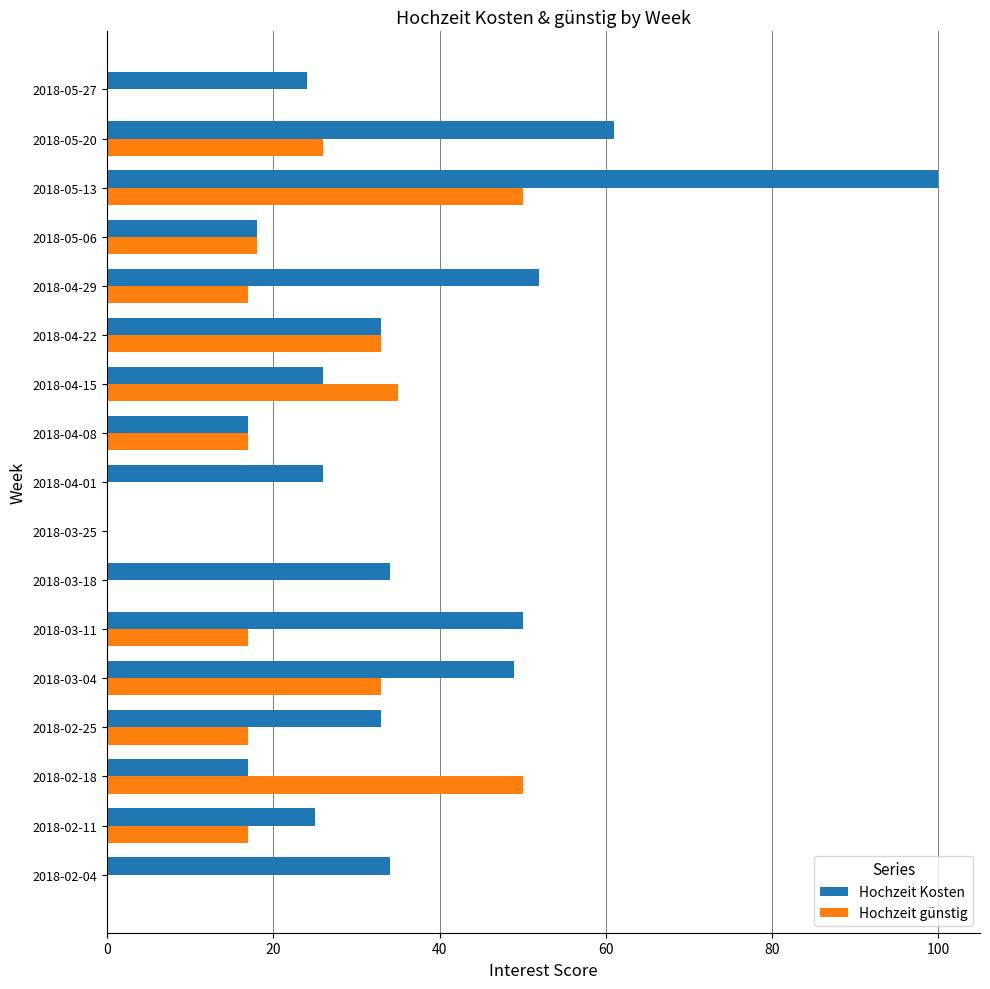

What are all the series names shown in the legend?

Hochzeit Kosten, Hochzeit günstig